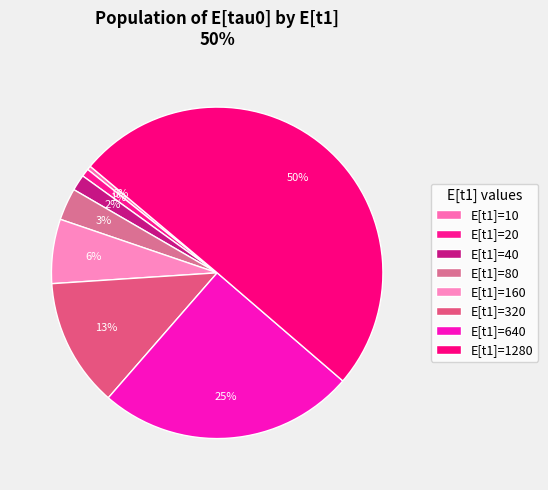

What percentage is NOT represented by E[t1]=40?

98.4%